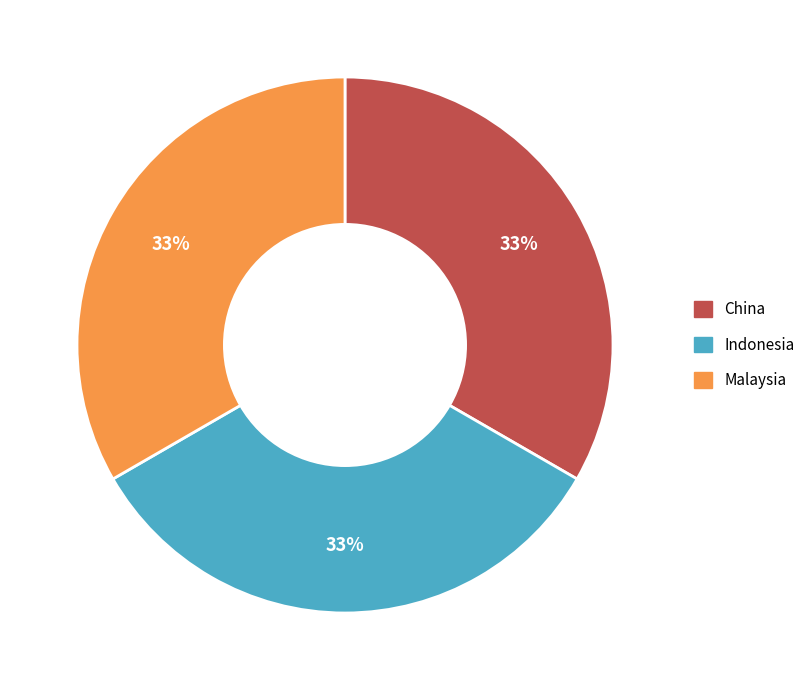

To the nearest percent, what is the average slice percentage?

33%